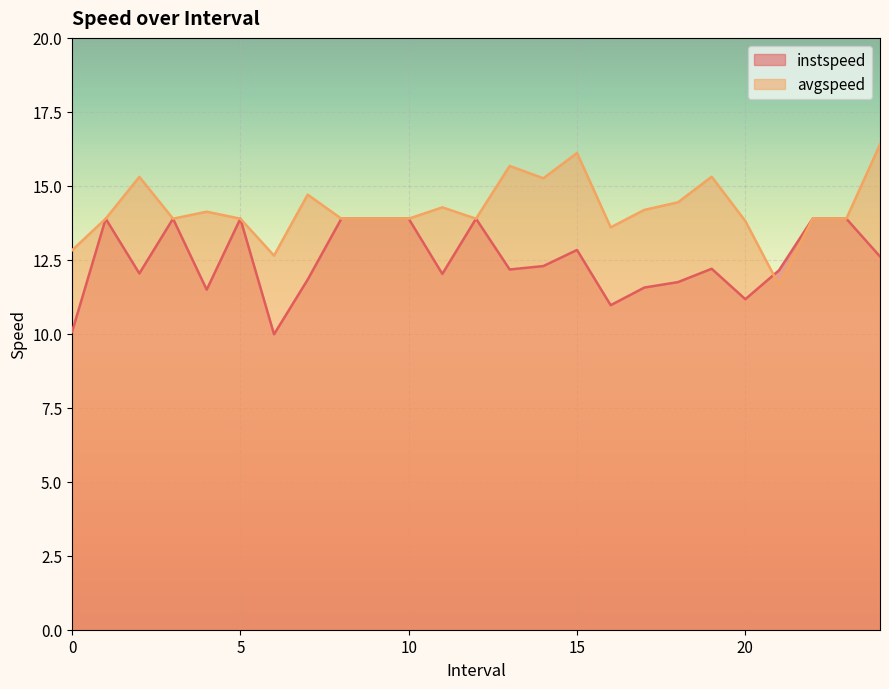

Between 1.0 and 12.0, which is larger?

1.0